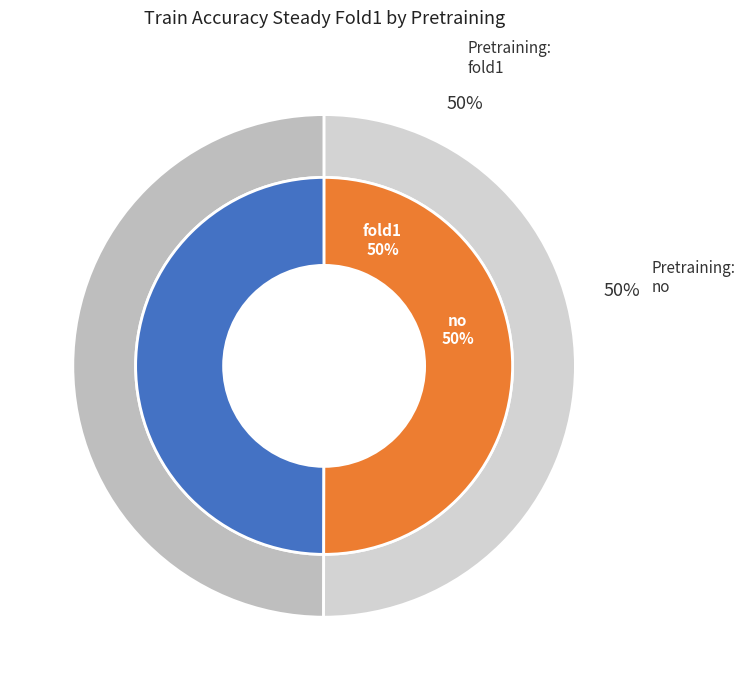

To the nearest percent, what portion does no represent?

50%